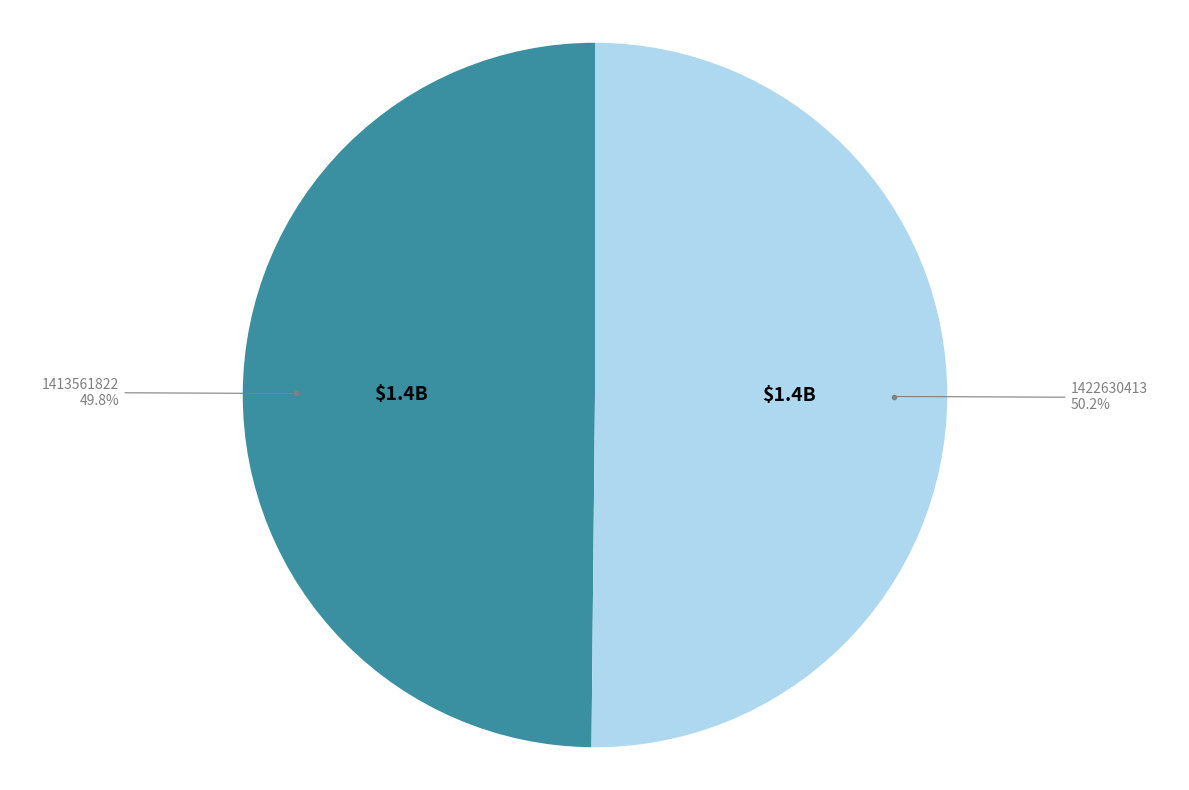

Is there any slice that represents more than half of the pie?

Yes